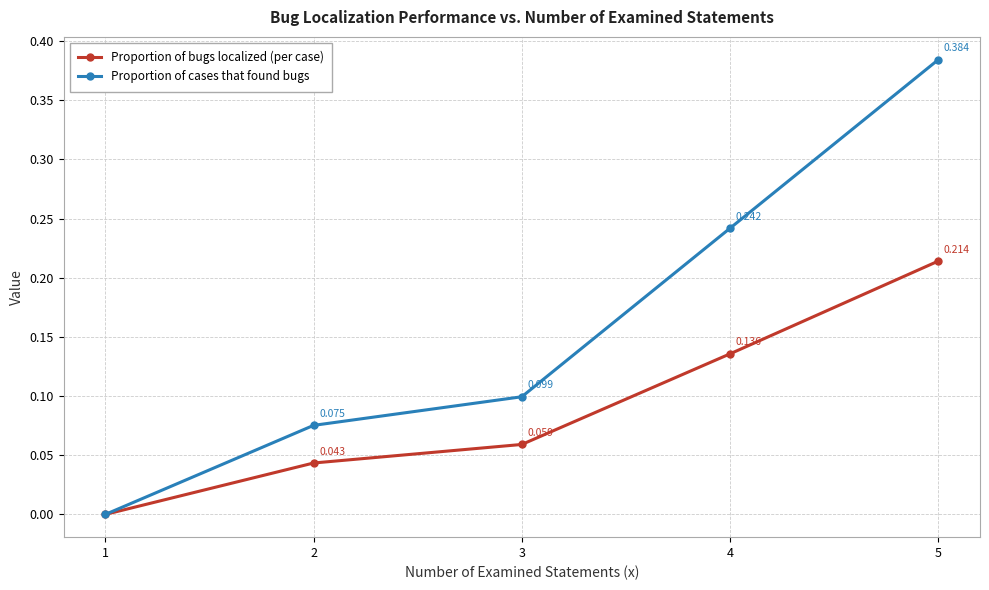

Rank the categories by Proportion of cases that found bugs value from highest to lowest.

5, 4, 3, 2, 1